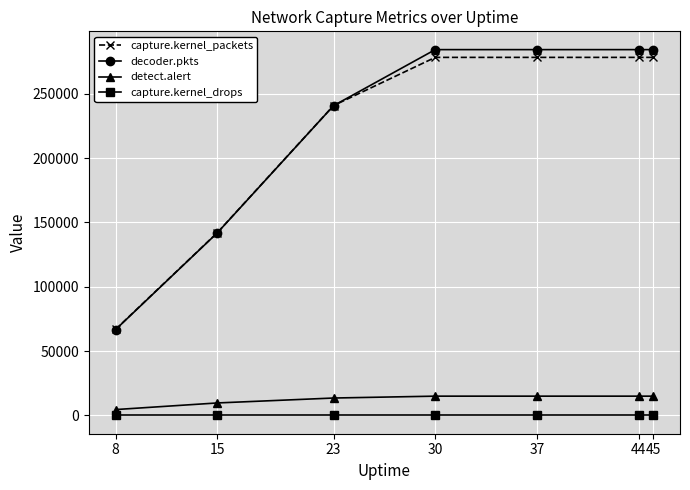

True or false: capture.kernel_packets has a value of 140018 at 37.

False